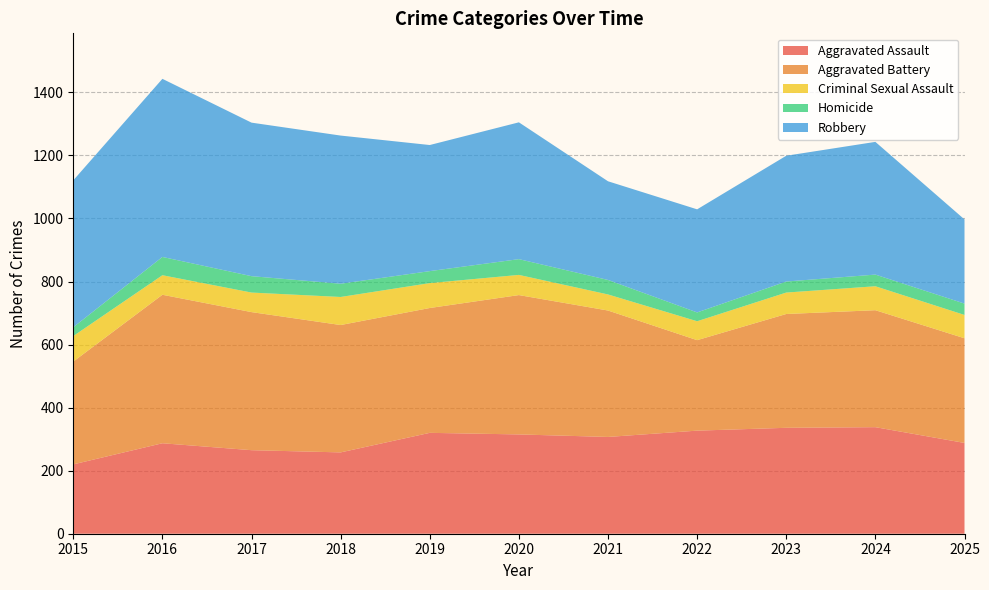

Reading right to left, transcribe all the data shown in this chart.

Aggravated Assault: 2025=288	2024=338	2023=336	2022=327	2021=307	2020=315	2019=320	2018=258	2017=265	2016=287	2015=220
Aggravated Battery: 2025=332	2024=371	2023=361	2022=287	2021=401	2020=442	2019=396	2018=404	2017=438	2016=471	2015=326
Criminal Sexual Assault: 2025=74	2024=76	2023=68	2022=60	2021=51	2020=64	2019=79	2018=89	2017=62	2016=62	2015=81
Homicide: 2025=36	2024=37	2023=35	2022=28	2021=46	2020=50	2019=38	2018=42	2017=52	2016=58	2015=28
Robbery: 2025=267	2024=421	2023=399	2022=327	2021=313	2020=434	2019=400	2018=470	2017=487	2016=565	2015=466